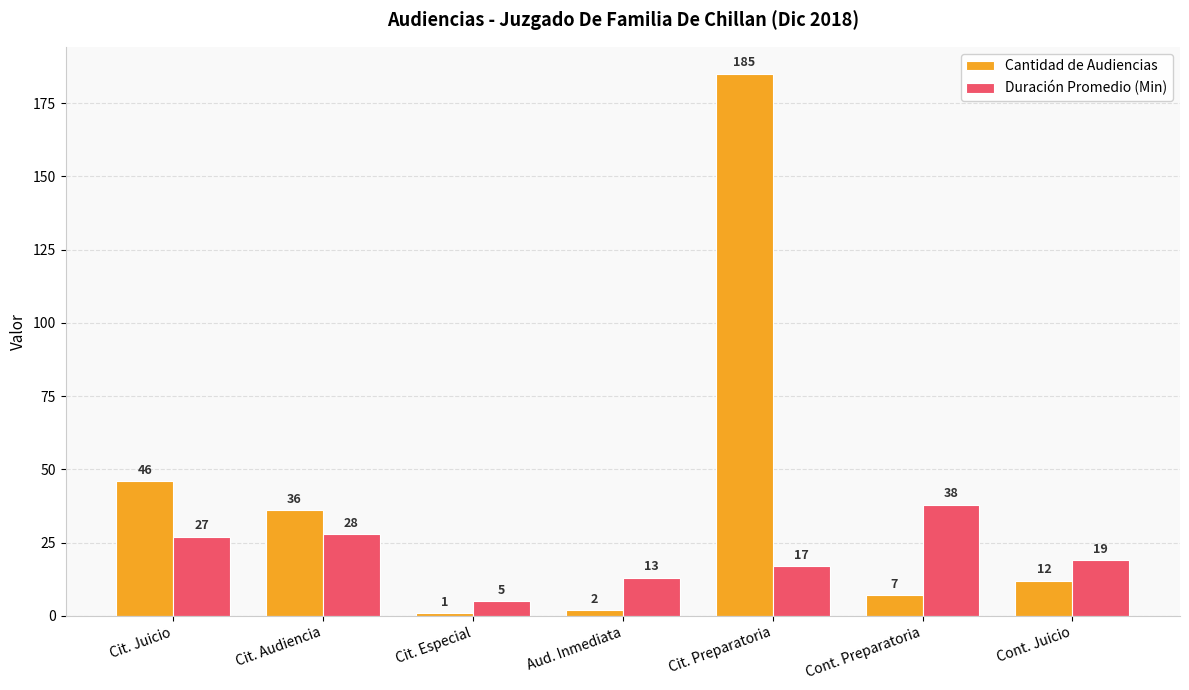

How many bars are there in each group?

2